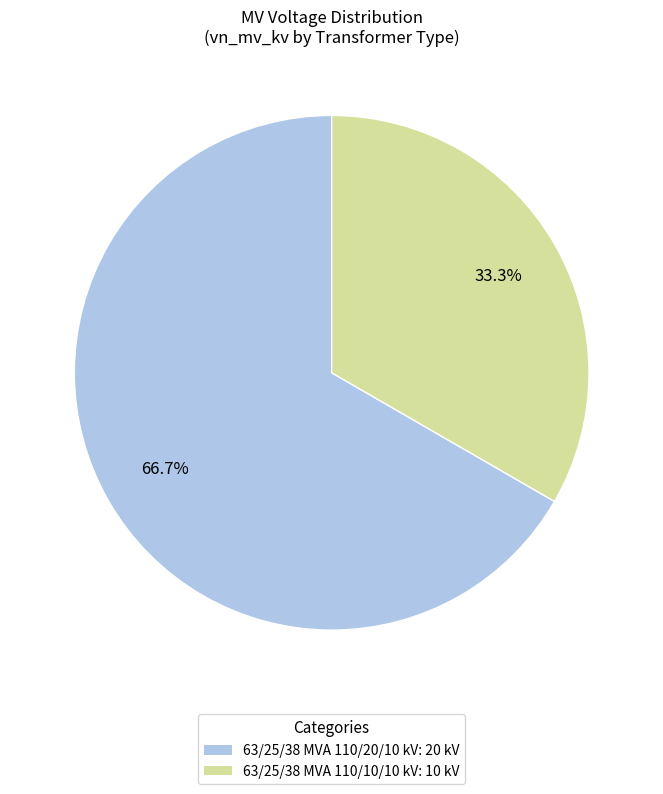

What is the largest slice in the pie chart?

63/25/38 MVA 110/20/10 kV